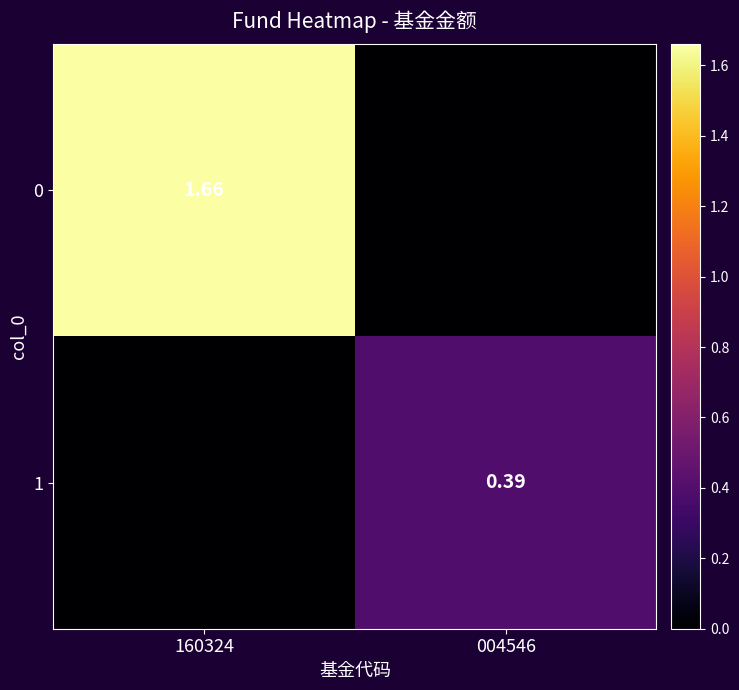

Is the value of 0 at 160324 greater than the value of 1 at 004546?

Yes